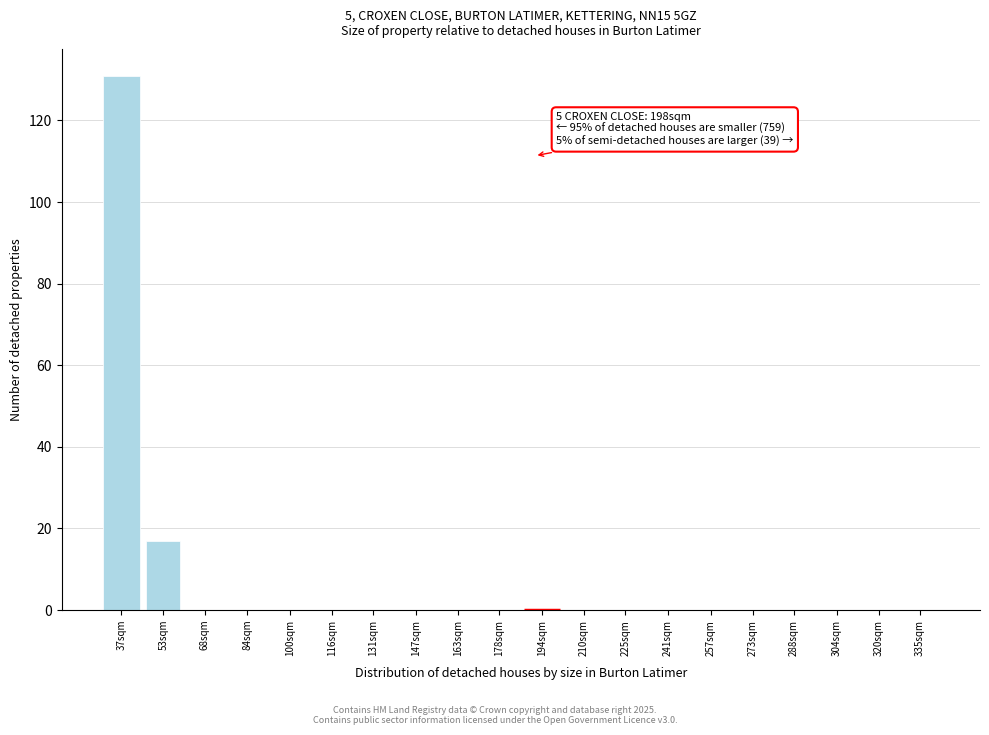

Reading right to left, transcribe all the data shown in this chart.

335sqm=0	320sqm=0	304sqm=0	288sqm=0	273sqm=0	257sqm=0	241sqm=0	225sqm=0	210sqm=0	194sqm=0	178sqm=0	163sqm=0	147sqm=0	131sqm=0	116sqm=0	100sqm=0	84sqm=0	68sqm=0	53sqm=17	37sqm=131